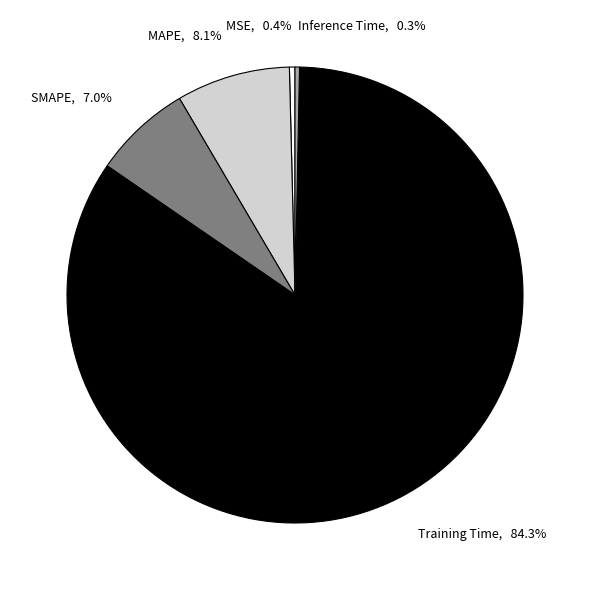

The MSE slice represents 0% of the pie. True or false?

True